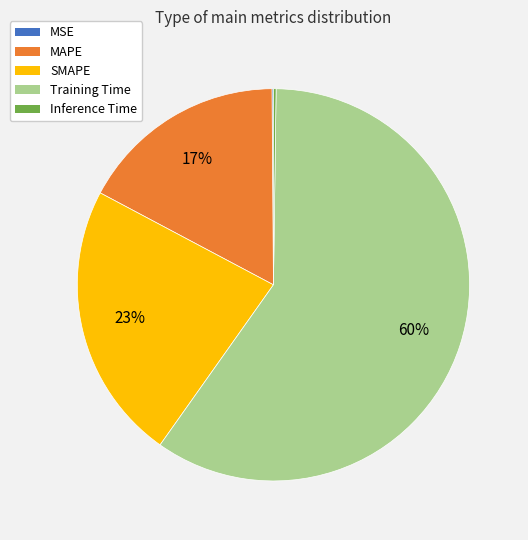

To the nearest percent, what is the average slice percentage?

20%